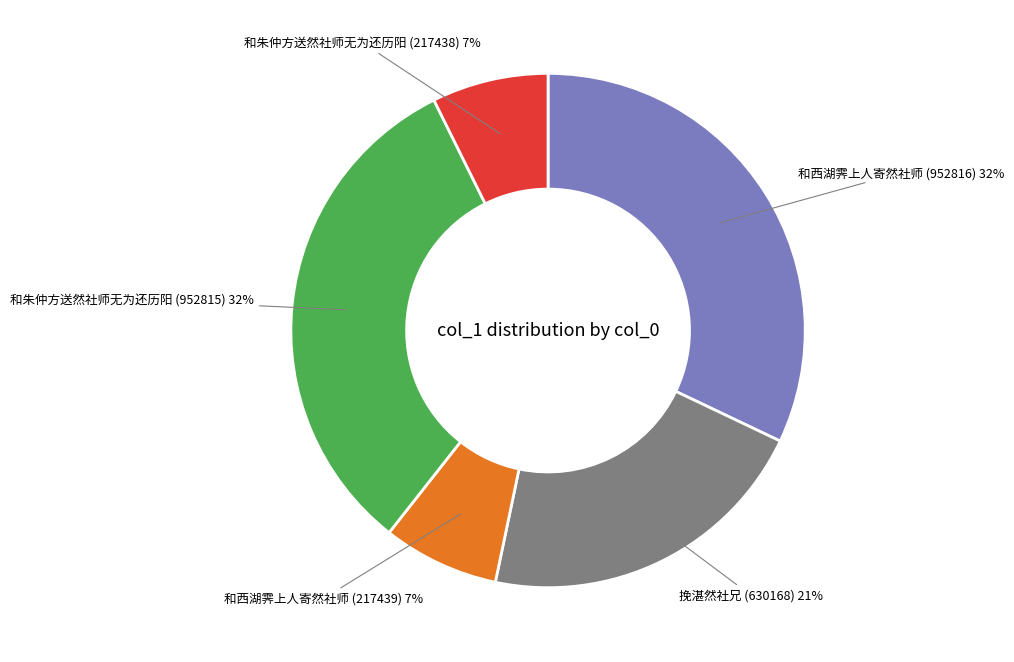

Approximately how many times larger is the value at 挽湛然社兄 (630168) compared to 和朱仲方送然社师无为还历阳 (952815)?

0.7